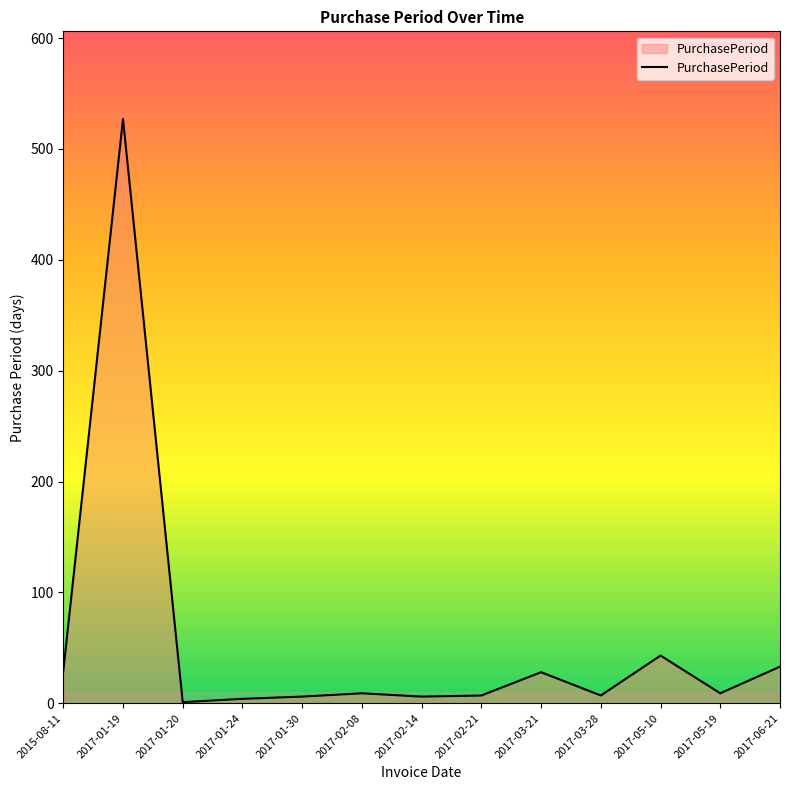

What is the approximate value at 2017-06-21, to the nearest 10?

30